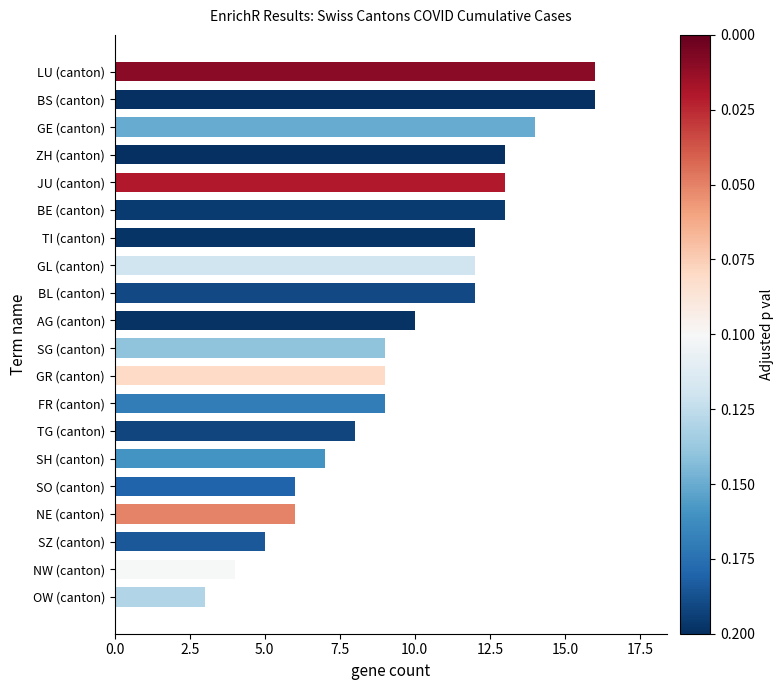

Count the number of categories in the chart.

20